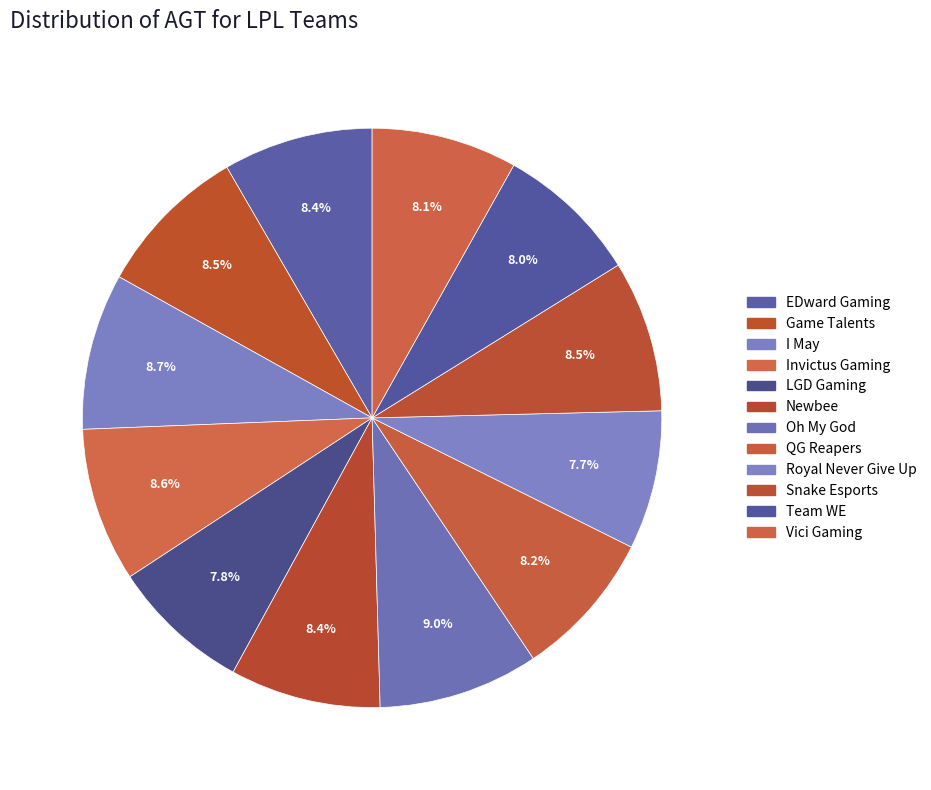

The Game Talents slice represents 9% of the pie. True or false?

True